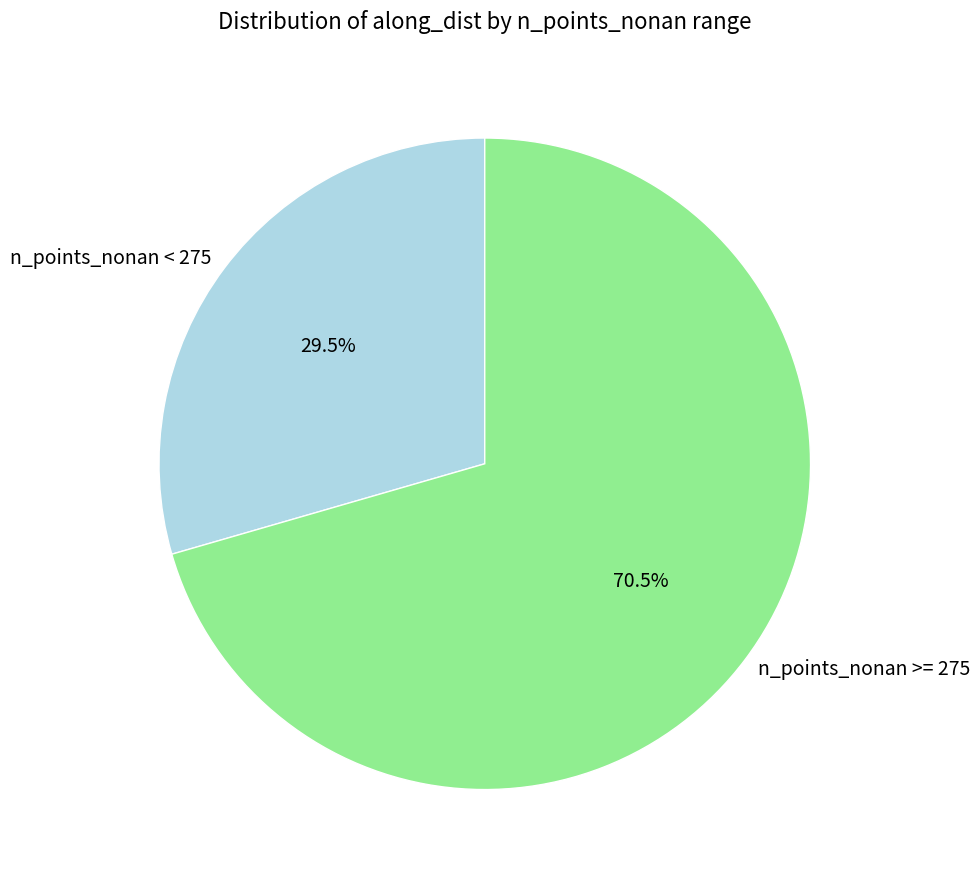

Approximately how many times larger is the value at n_points_nonan >= 275 compared to n_points_nonan < 275?

2.4